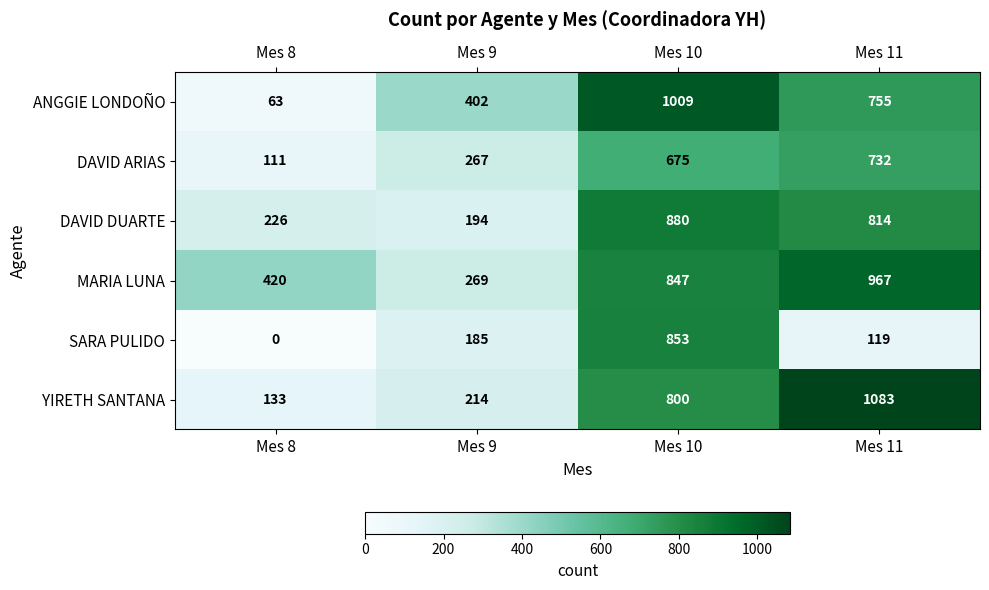

Count the number of categories in the chart.

4